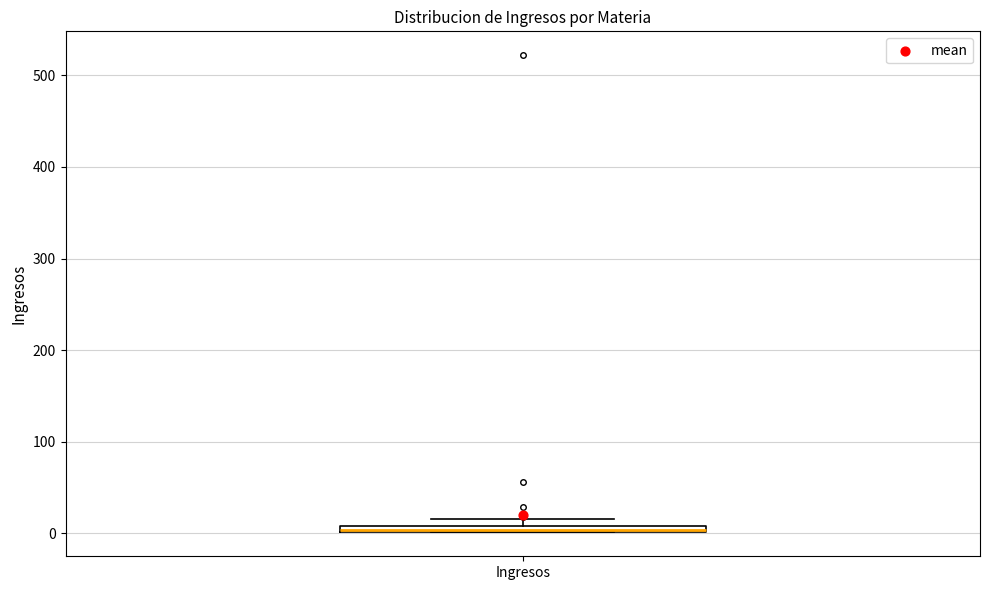

Where is the lower edge of the box for Ingresos on the y-axis? The values are not printed on the chart, so give them approximately, as read against the axis.

0